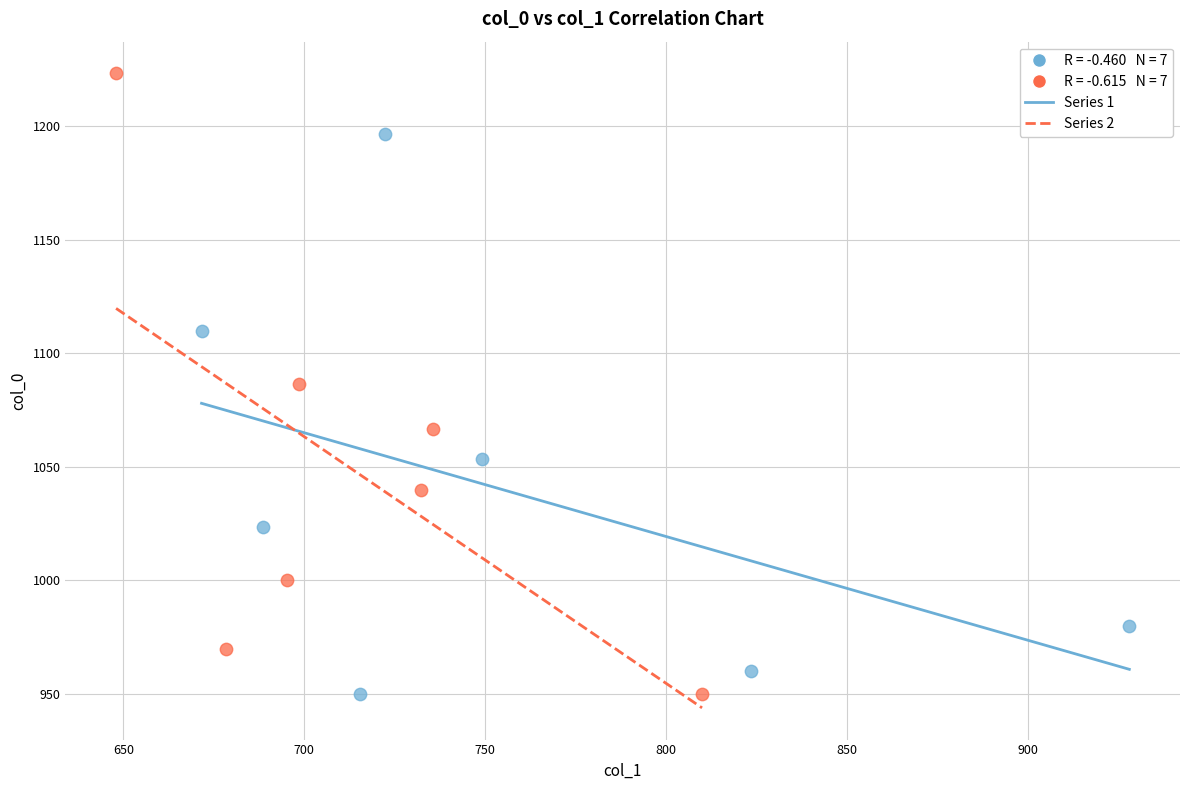

Which series has the widest spread of Y values?

Series 2